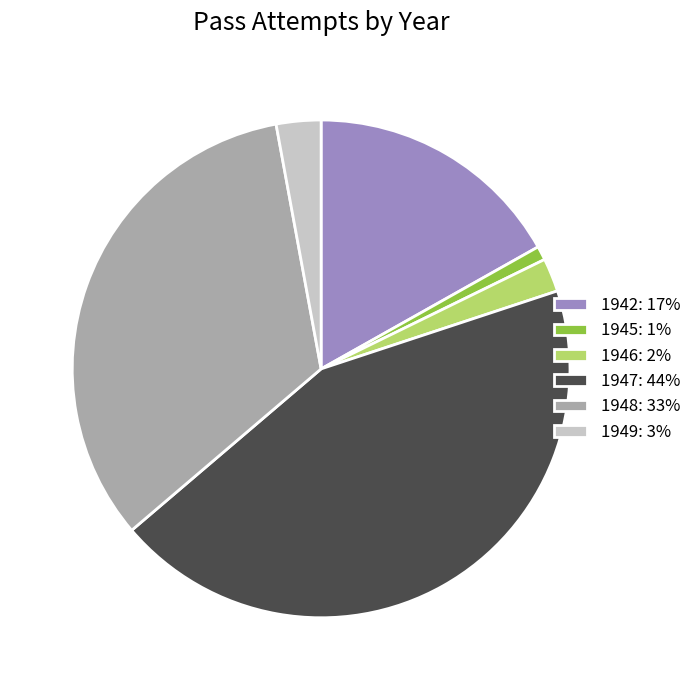

Is there any slice that represents more than half of the pie?

No